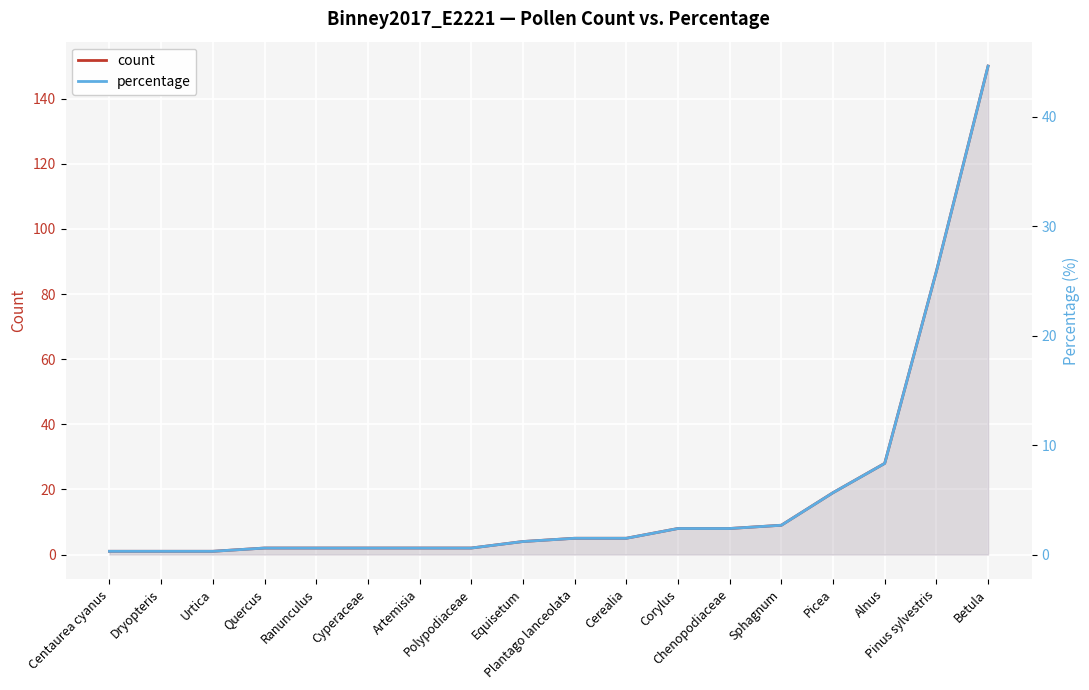

Which category has the lowest value across all series?

Centaurea cyanus